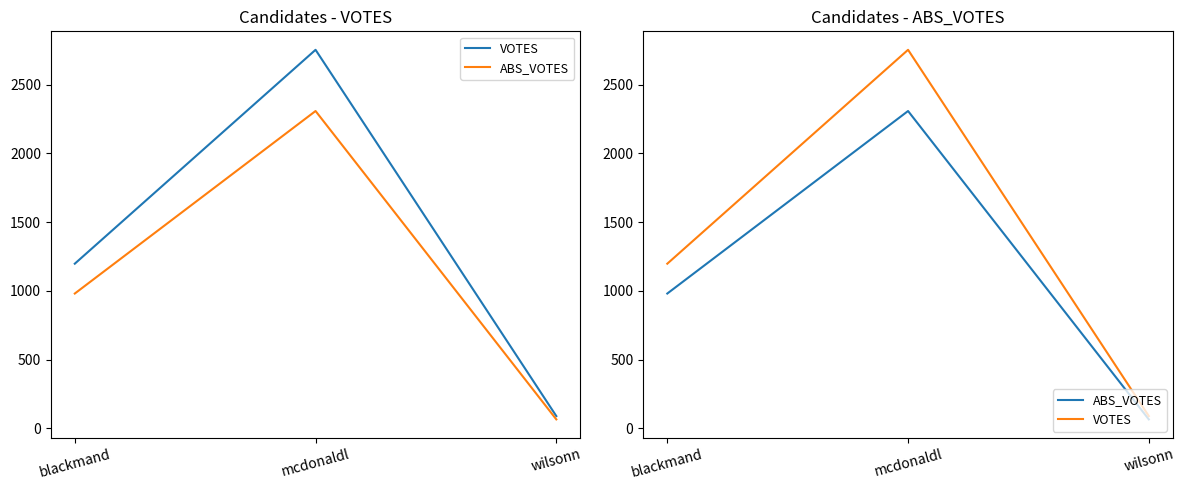

List the labels in order of ABS_VOTES value, smallest first.

wilsonn, blackmand, mcdonaldl